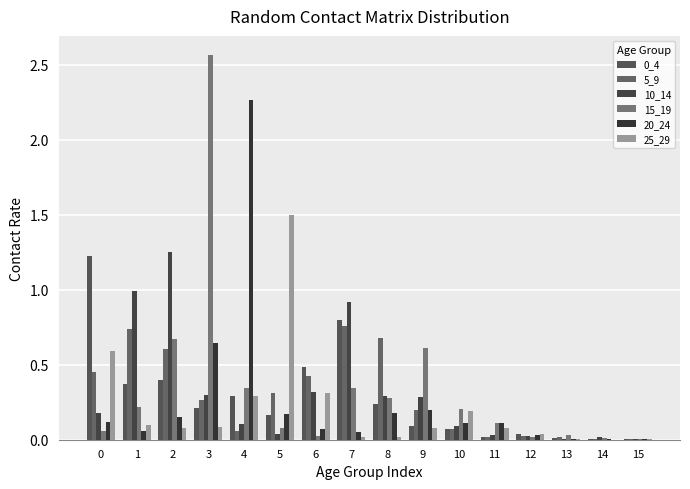

What is the difference between the maximum and minimum values in the 5_9 series?

0.8